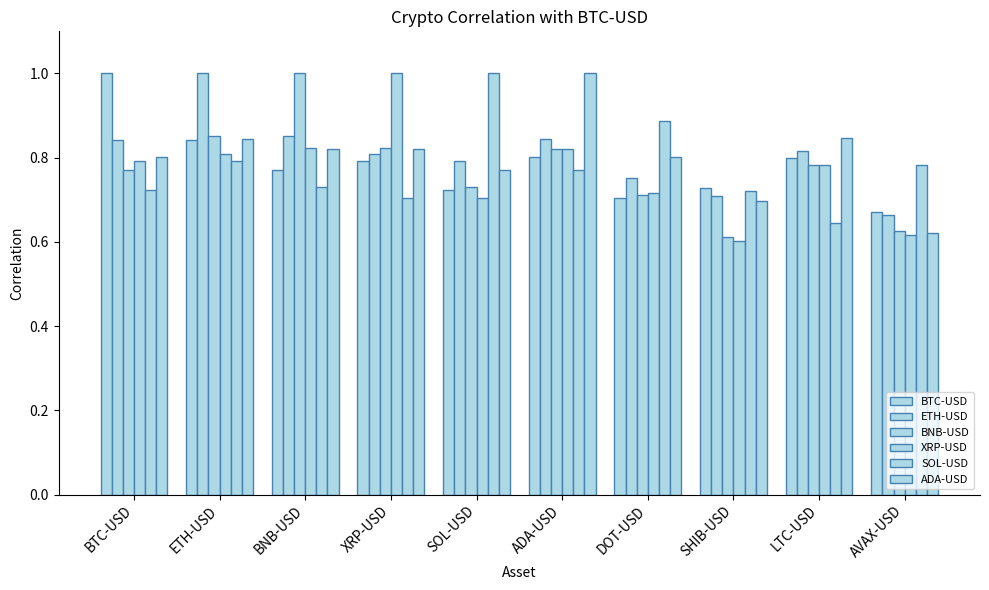

Is it true that BTC-USD equals 1.0 at BTC-USD?

True